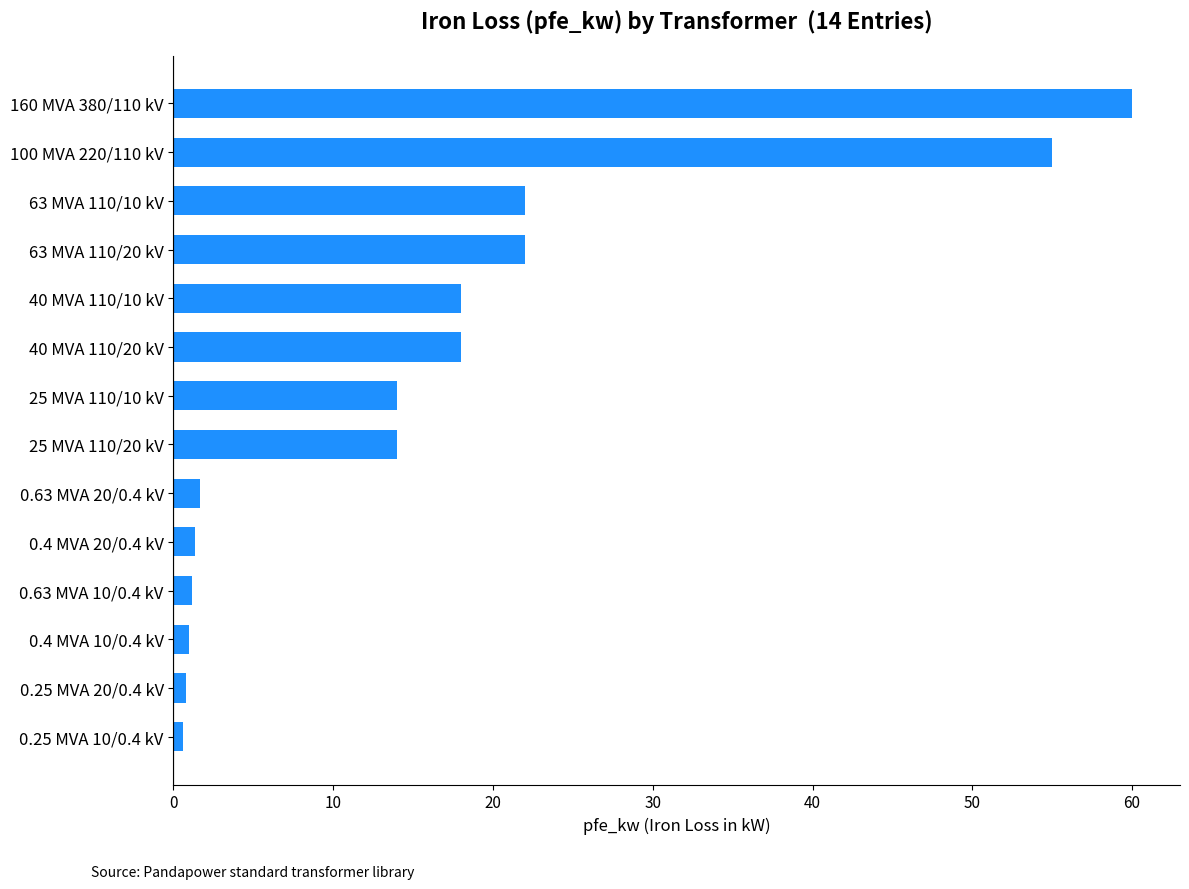

True or false: the data shows 18.0 at 40 MVA 110/20 kV.

True